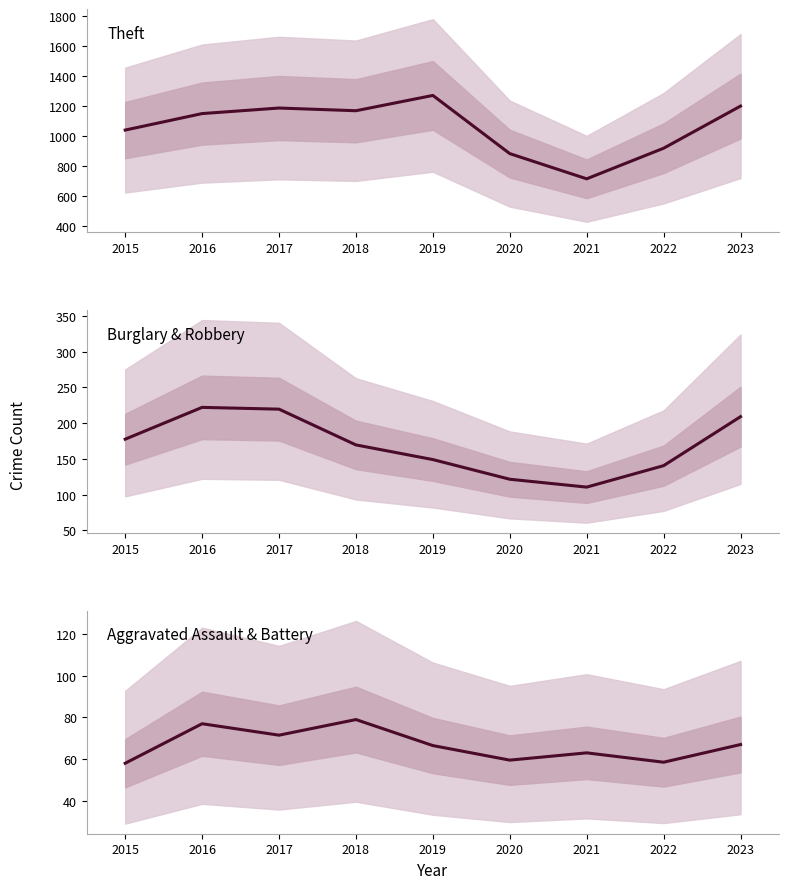

What is the total value across all series at 2016?

1450.0